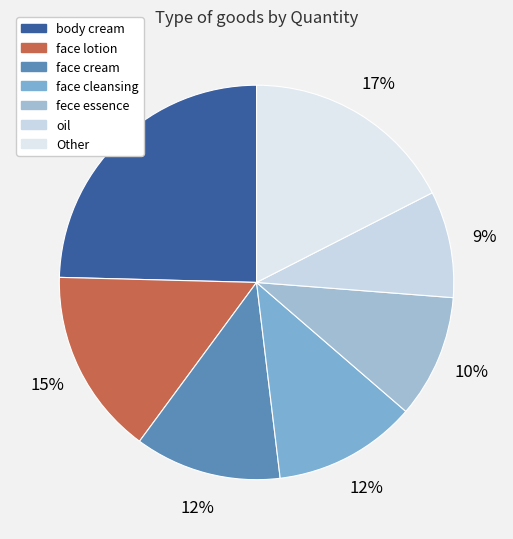

Which slice is the largest?

body cream